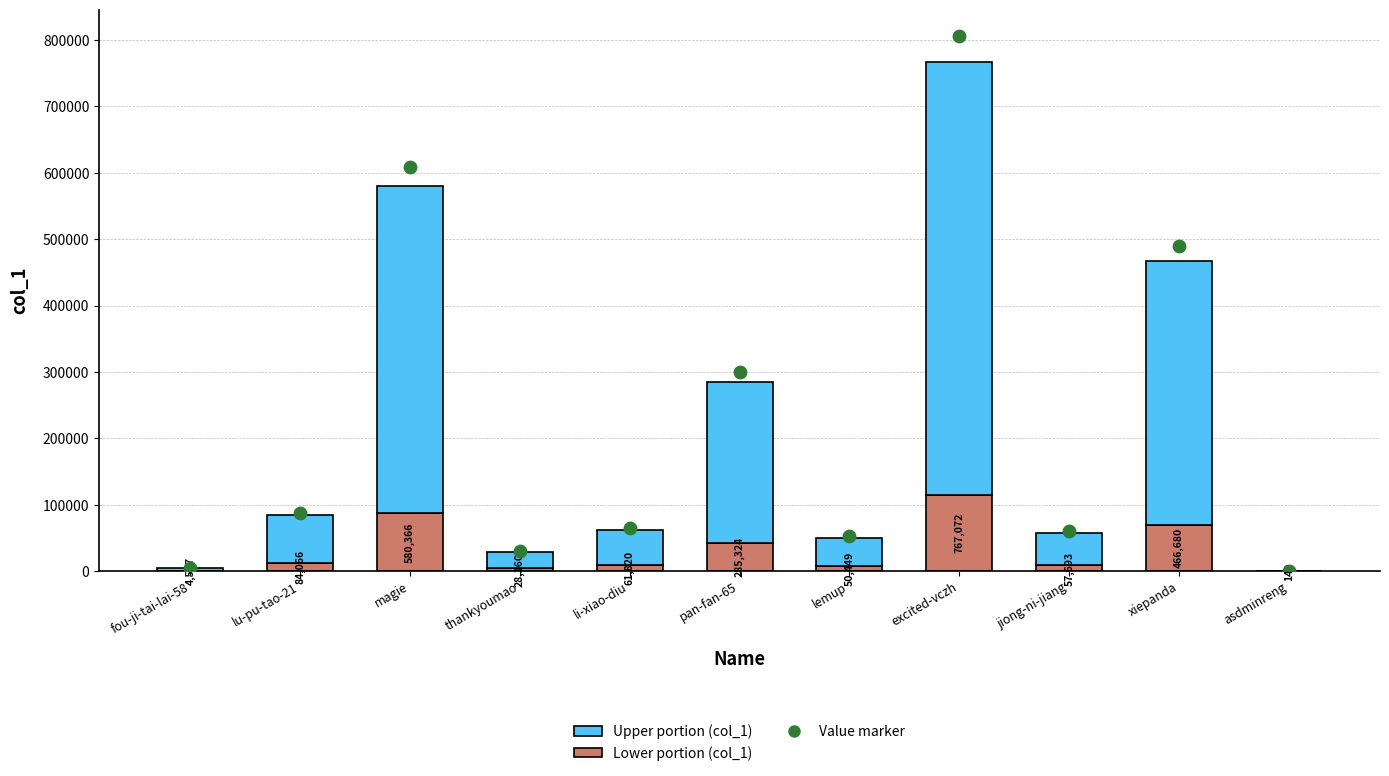

What is the total value across all series at xiepanda?

956694.0